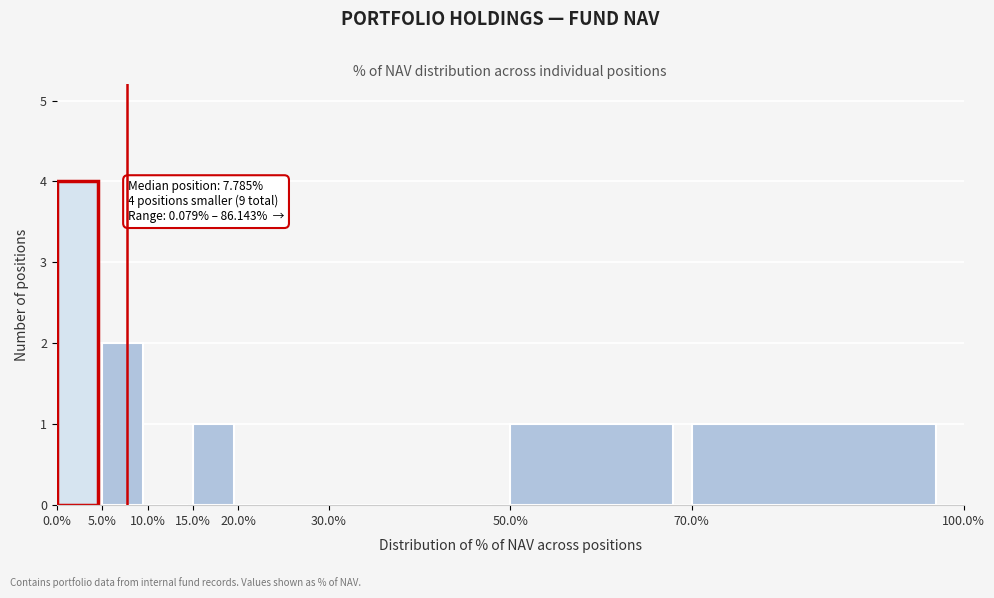

Which range on the x-axis has the tallest bar?

0.0% to 5.0%